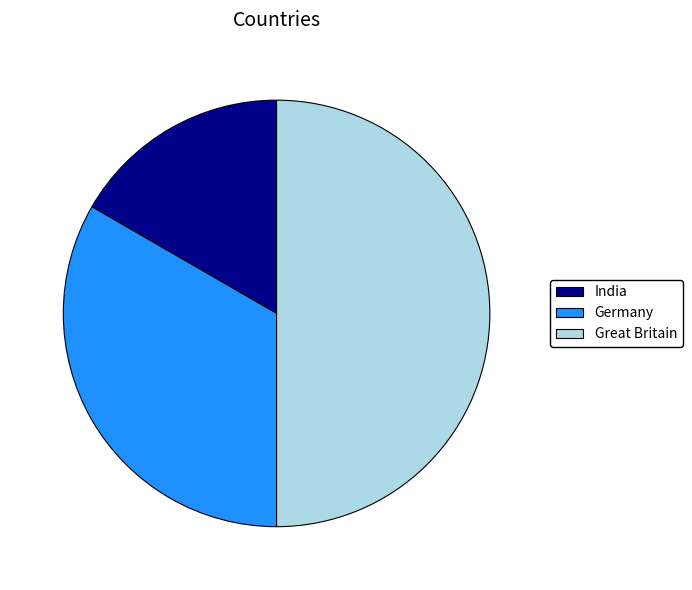

What is the ratio of the value at Great Britain to the value at India?

3.0